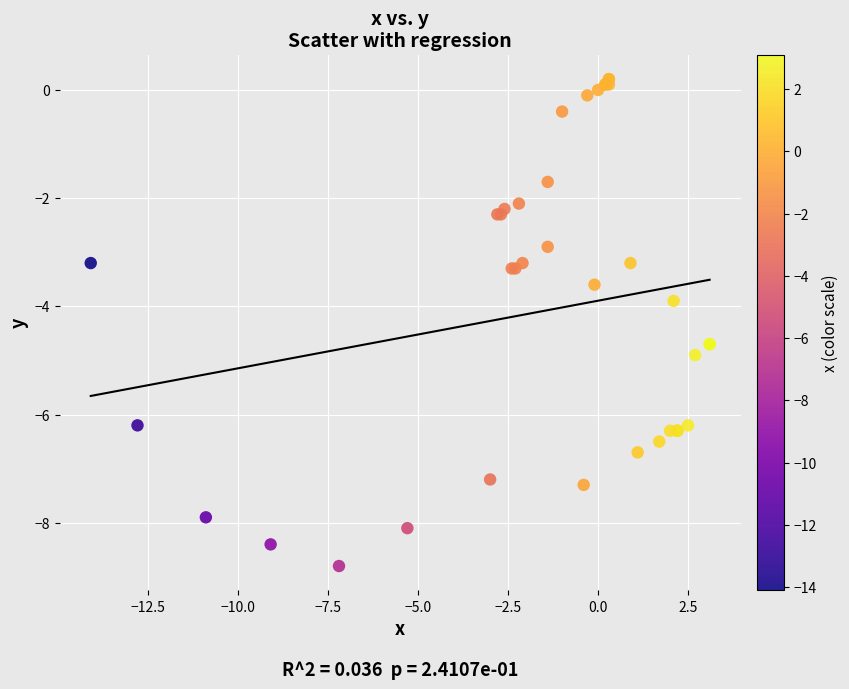

What Y value in the scatter plot is closest to -4?

-3.9